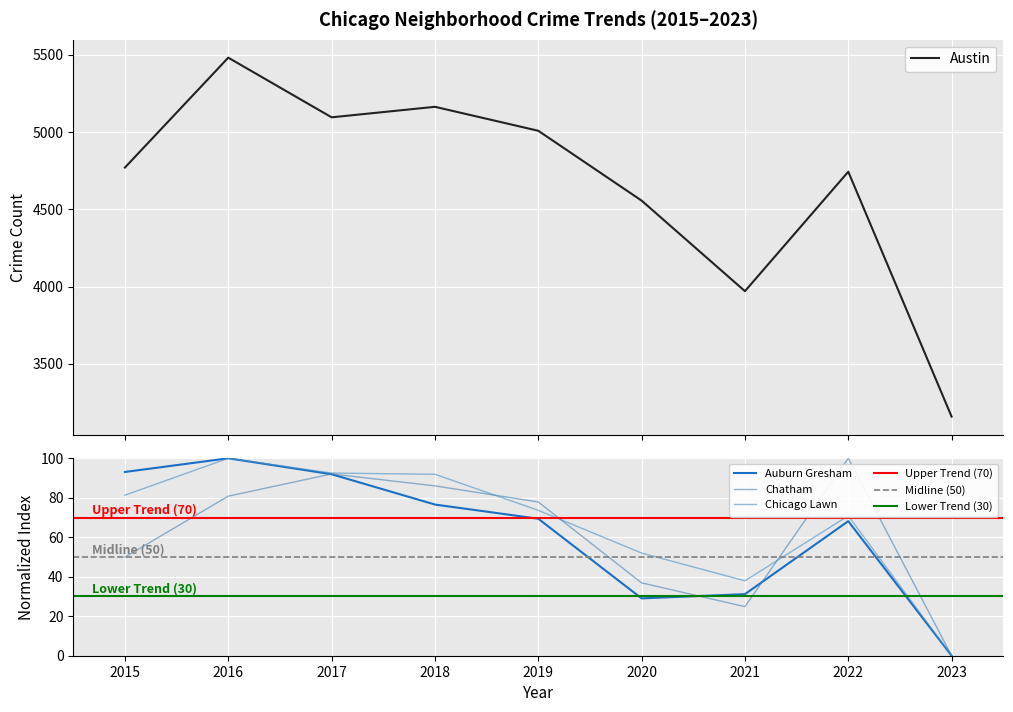

The value of Austin at 2022 is 6833.8. True or false?

False